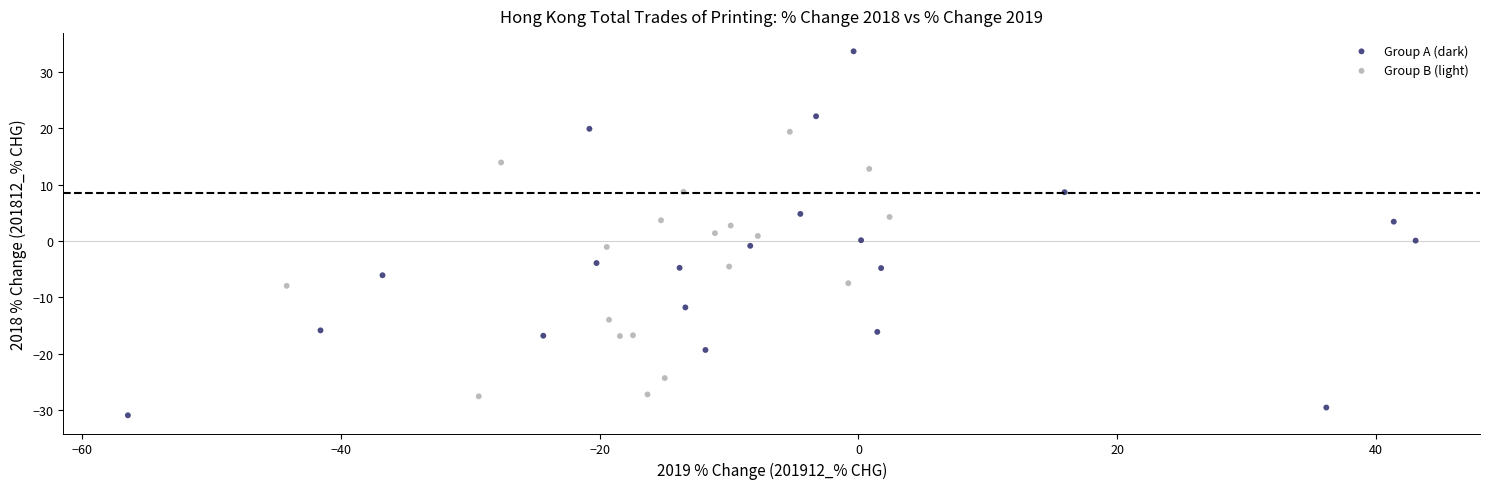

What are all the series names shown in the legend?

Group A (dark), Group B (light)